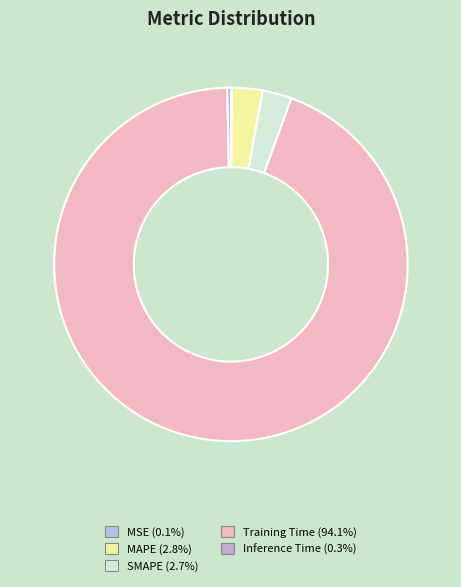

Is Training Time (94.1%) the majority of the pie?

Yes